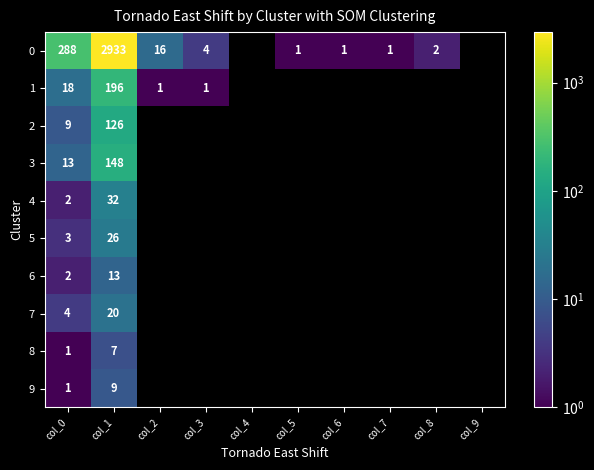

What is the total value across all series at col_0?

341